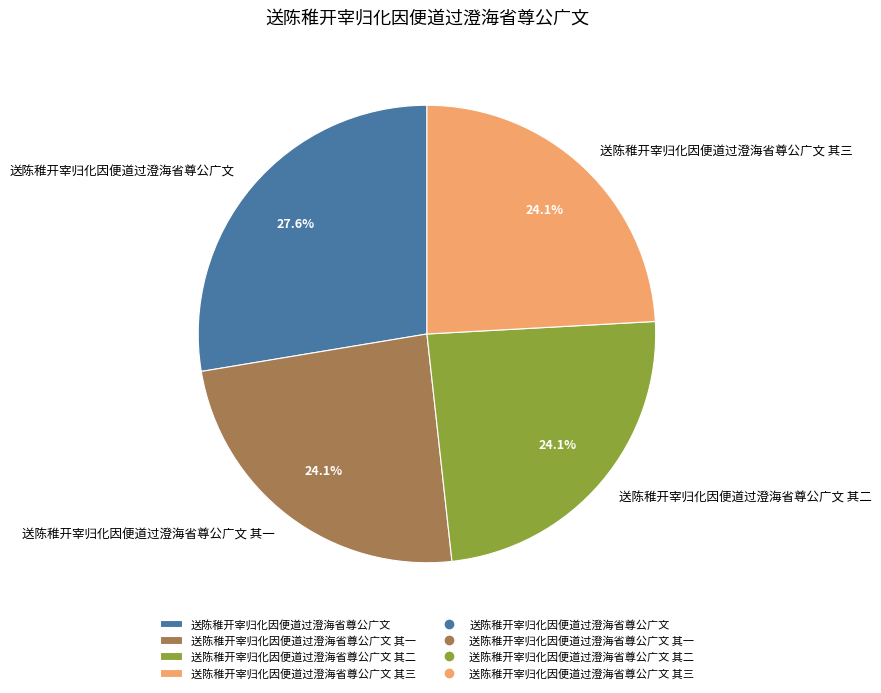

Is the sum of 送陈稚开宰归化因便道过澄海省尊公广文 其二 and 送陈稚开宰归化因便道过澄海省尊公广文 其三 greater than half?

No